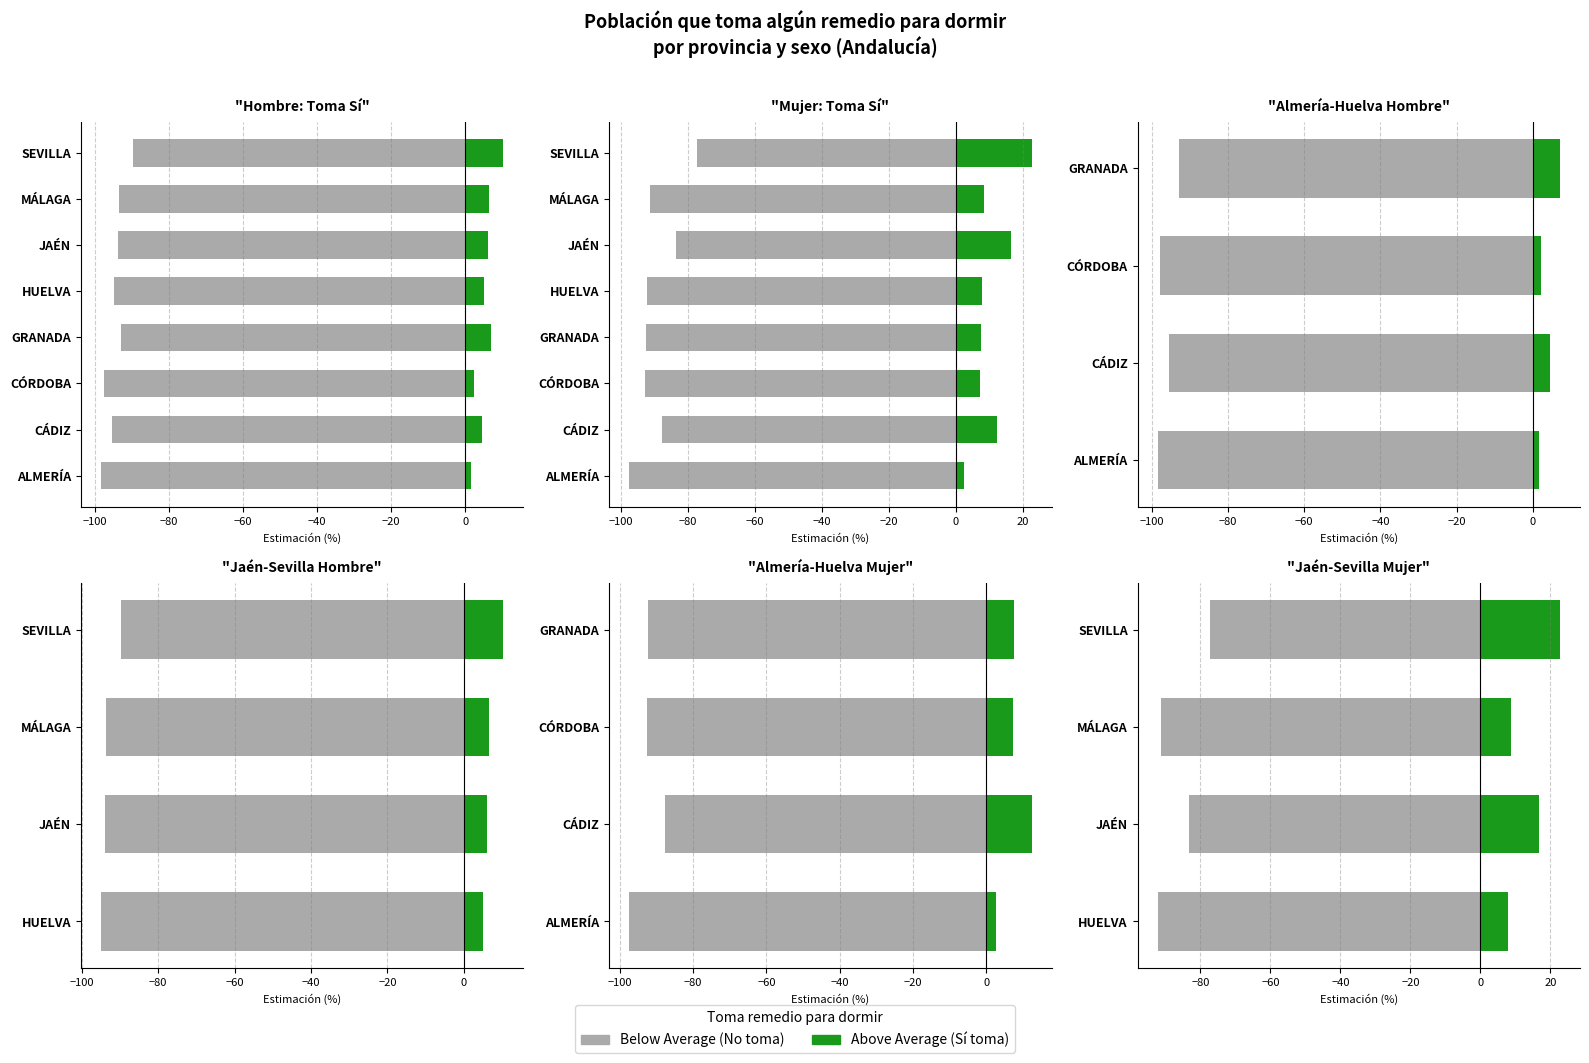

What is the difference between the second highest and minimum values in the Above Average series?

8.9